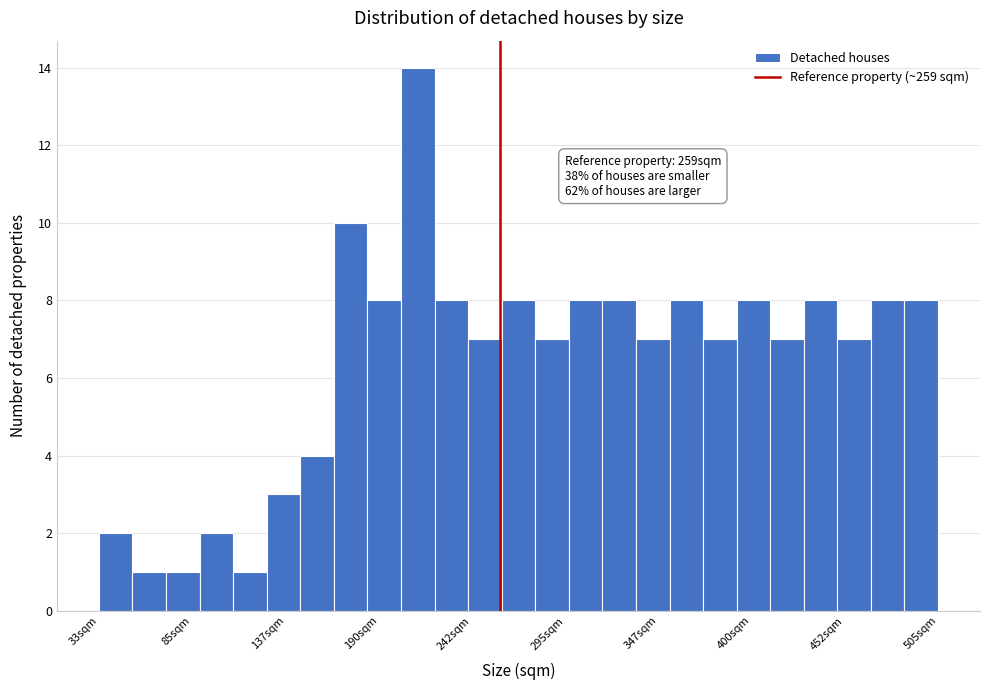

Read against the x-axis, roughly where is the centre of the tallest bar?

210